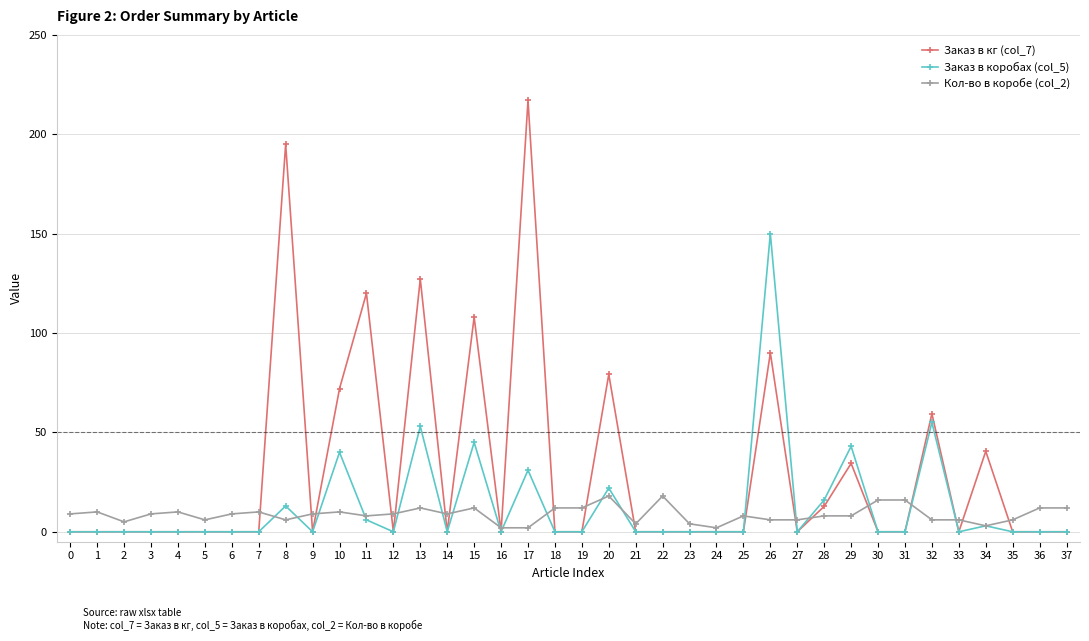

Where do Кол-во в коробе (col_2) and Заказ в коробах (col_5) first cross each other?

7 and 8